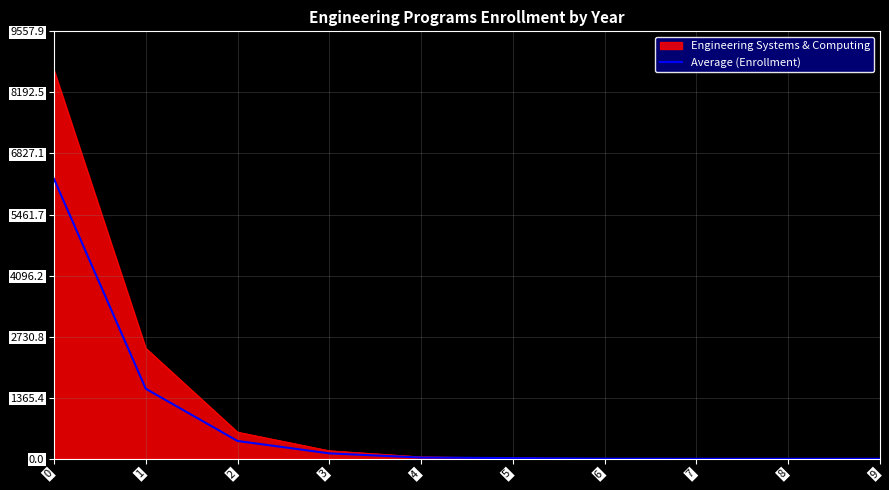

The value of Average (Enrollment) at 1 is 1566.7. True or false?

True